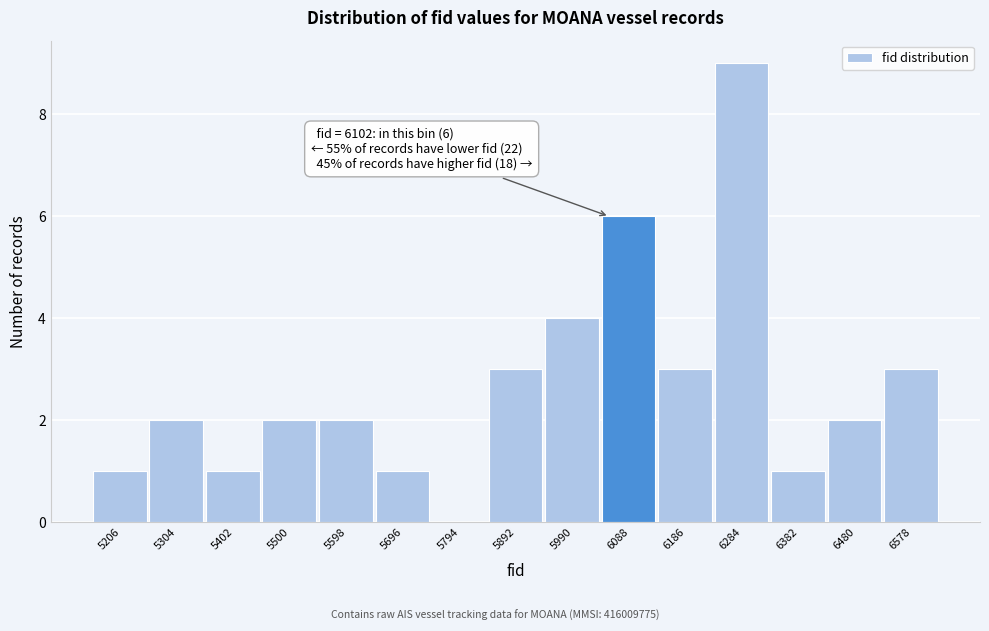

Reading left to right, list all the values displayed in this chart.

5206=1	5304=2	5402=1	5500=2	5598=2	5696=1	5794=0	5892=3	5990=4	6088=6	6186=3	6284=9	6382=1	6480=2	6578=3